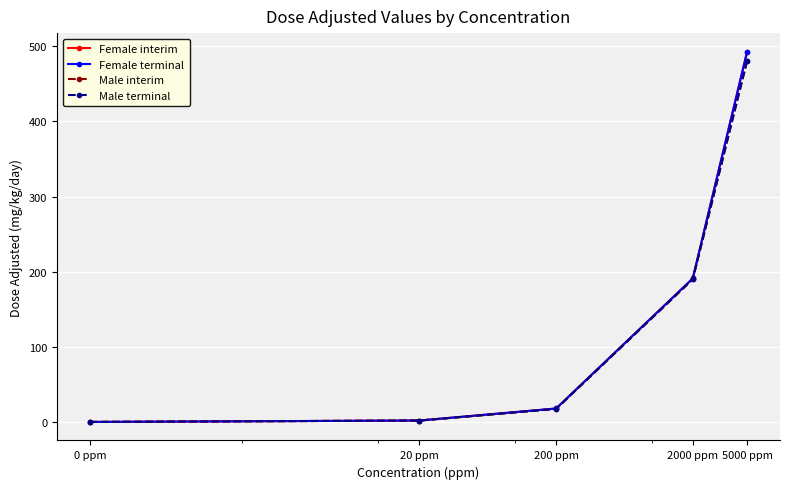

Is this an area chart (filled region under the line)?

No